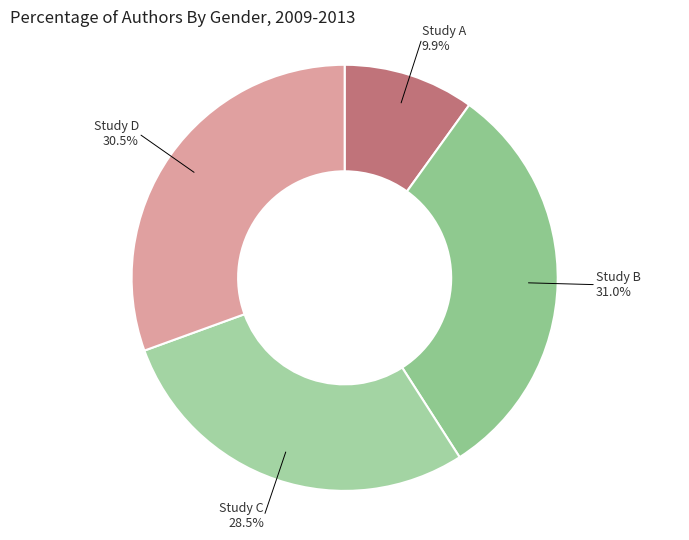

Which has a higher value, Study B 31.0% or Study C 28.5%?

Study B 31.0%